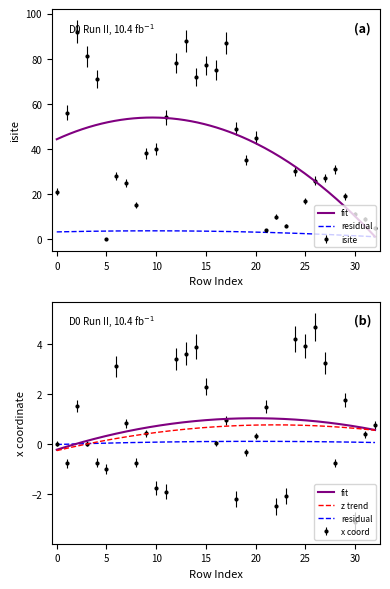

What is the value of the isite point at the 13th from the left?

78.0